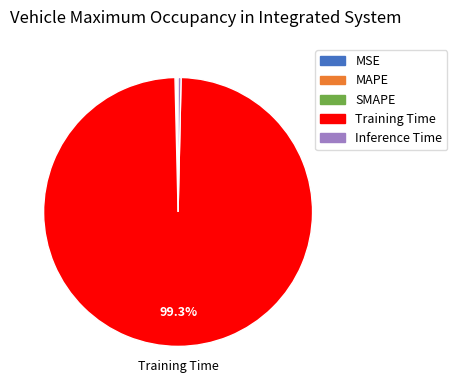

Does any single category account for the majority?

Yes